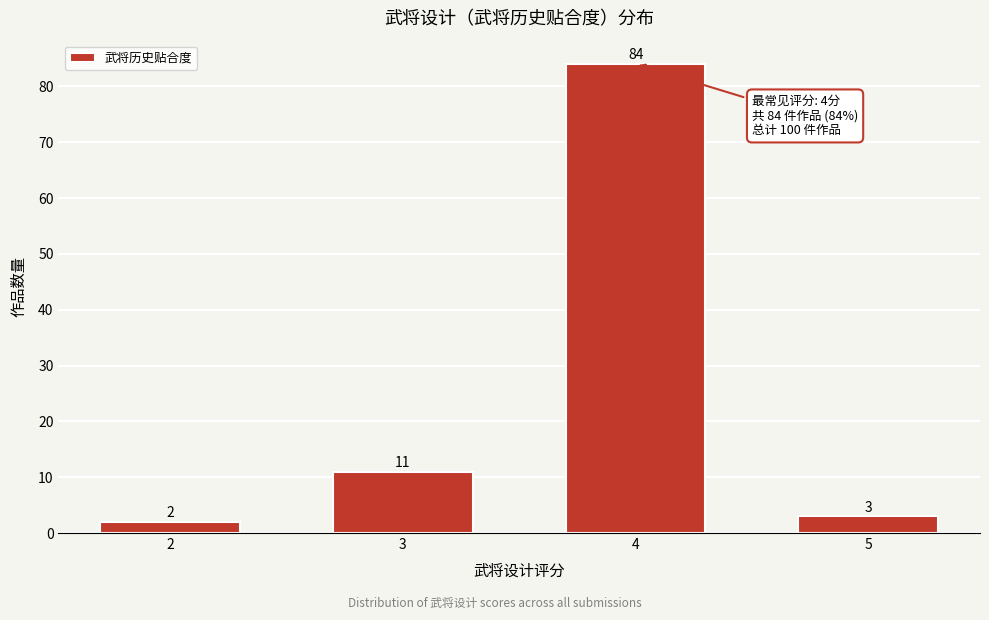

Reading right to left, what are all the values shown in this chart?

3	84	11	2